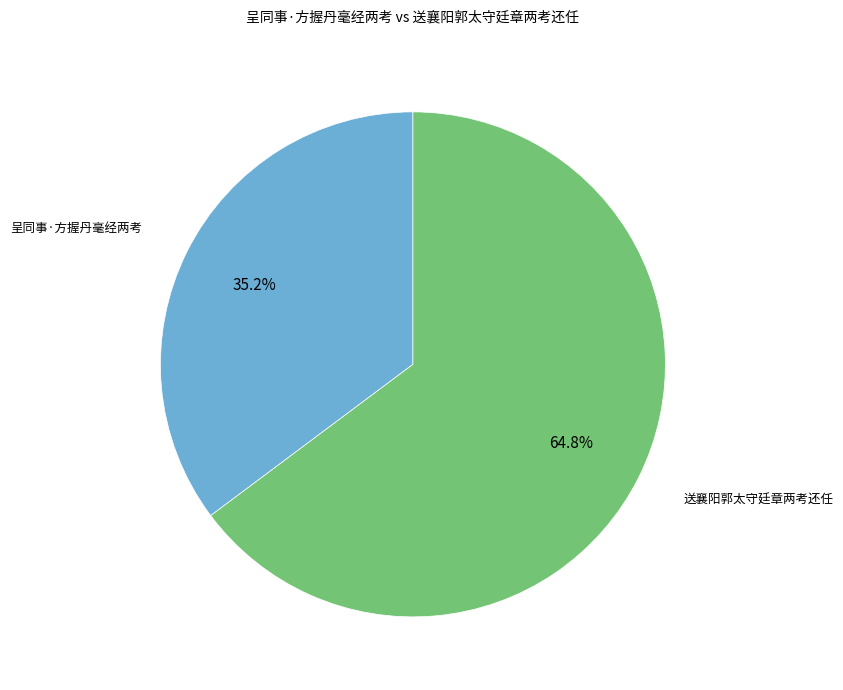

To the nearest percent, what is the difference between the largest and smallest slice percentages?

30%